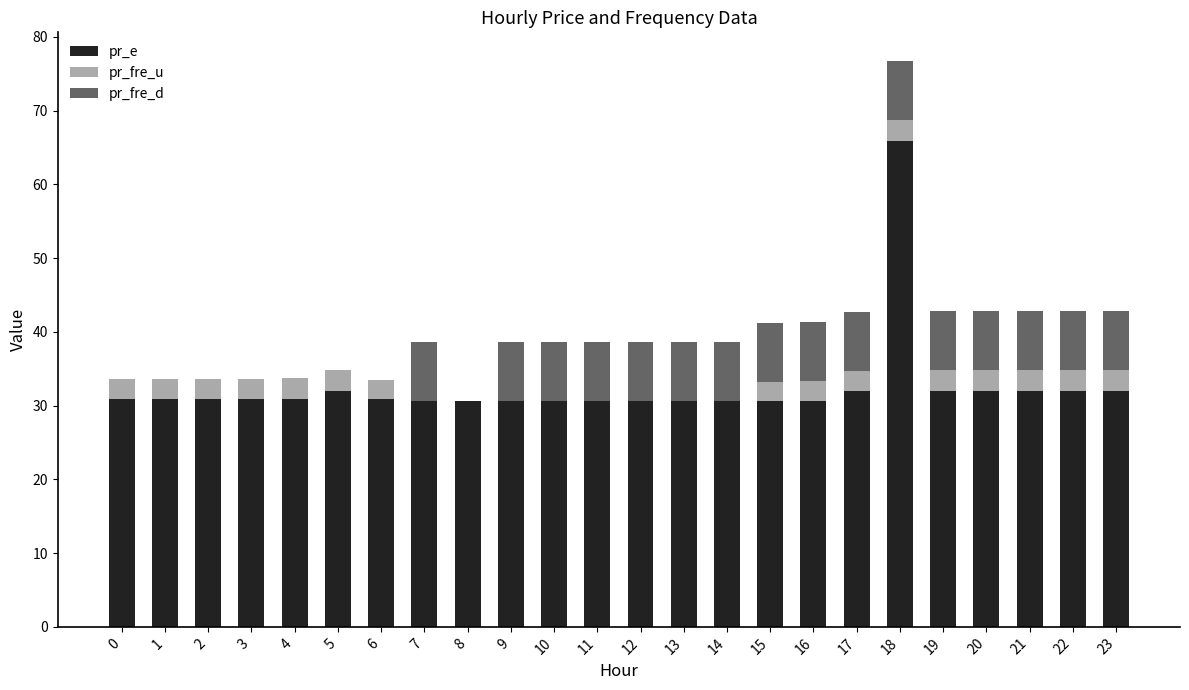

Which category has the highest value in the pr_e series?

18